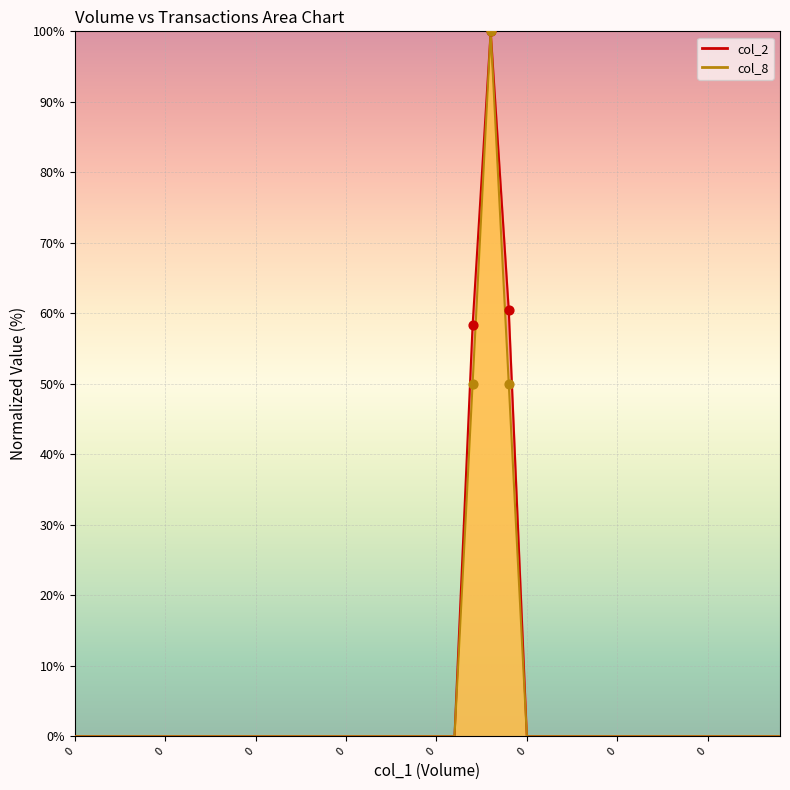

Which series has the largest Y range (max minus min)?

col_2